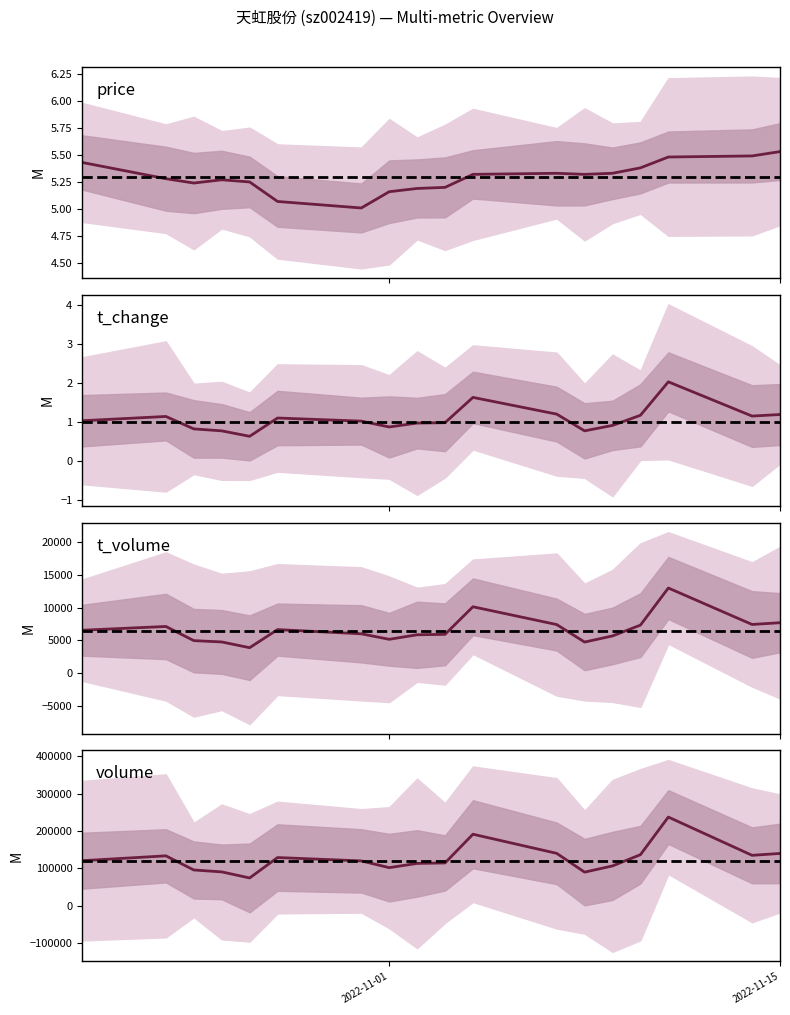

How many values in the t_volume series exceed 6542?

8